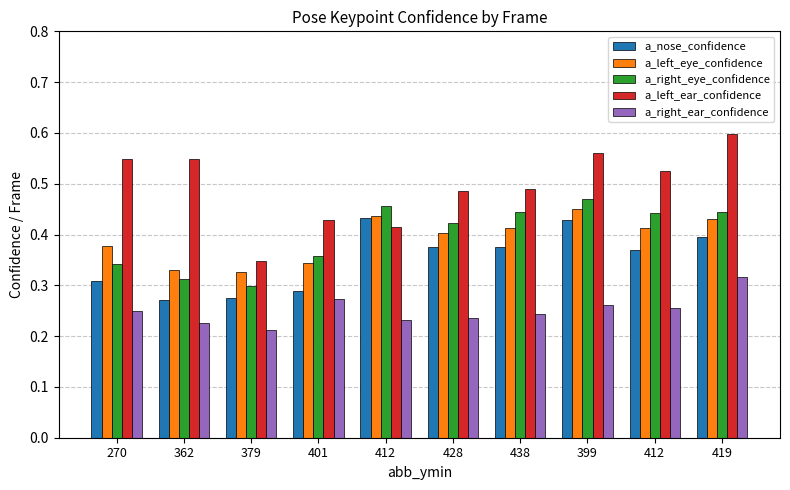

Does the chart contain any negative values?

No